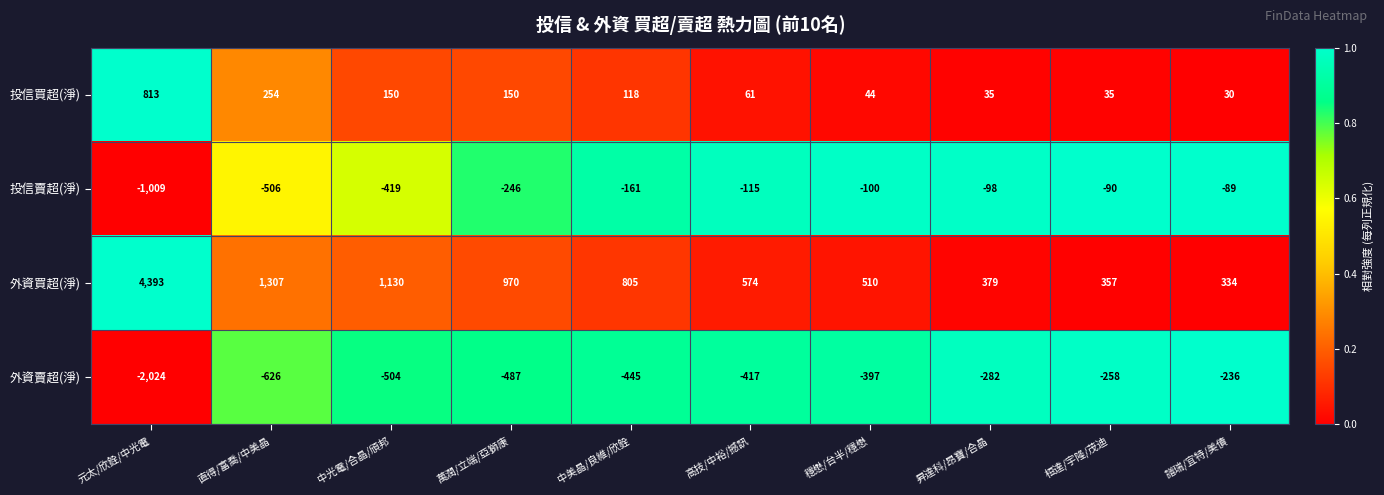

What is the maximum value shown in the chart?

4393